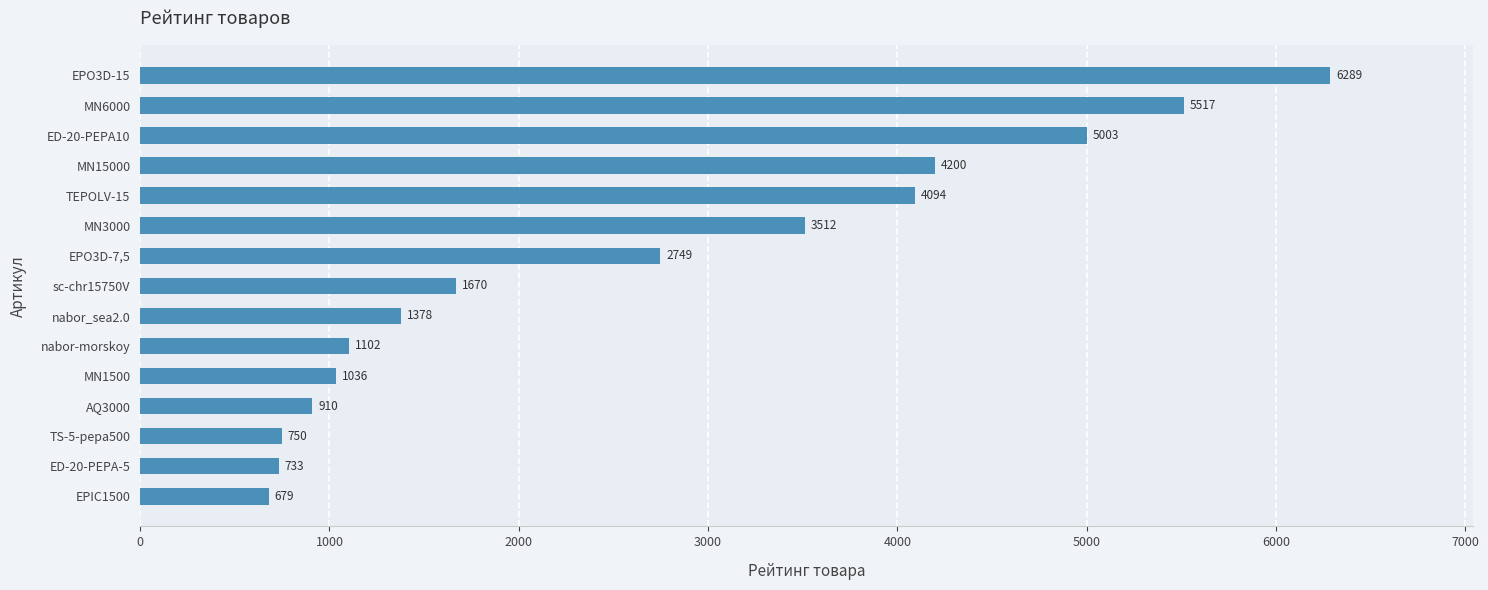

List the labels in order of value, largest first.

EPO3D-15, MN6000, ED-20-PEPA10, MN15000, TEPOLV-15, MN3000, EPO3D-7,5, sc-chr15750V, nabor_sea2.0, nabor-morskoy, MN1500, AQ3000, TS-5-pepa500, ED-20-PEPA-5, EPIC1500